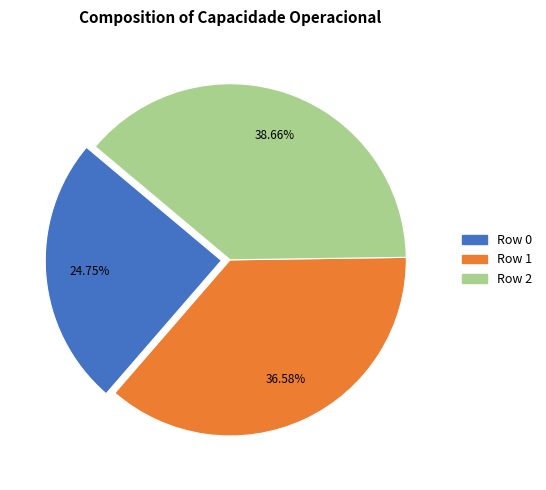

Which category has the smallest portion of the pie?

Row 0